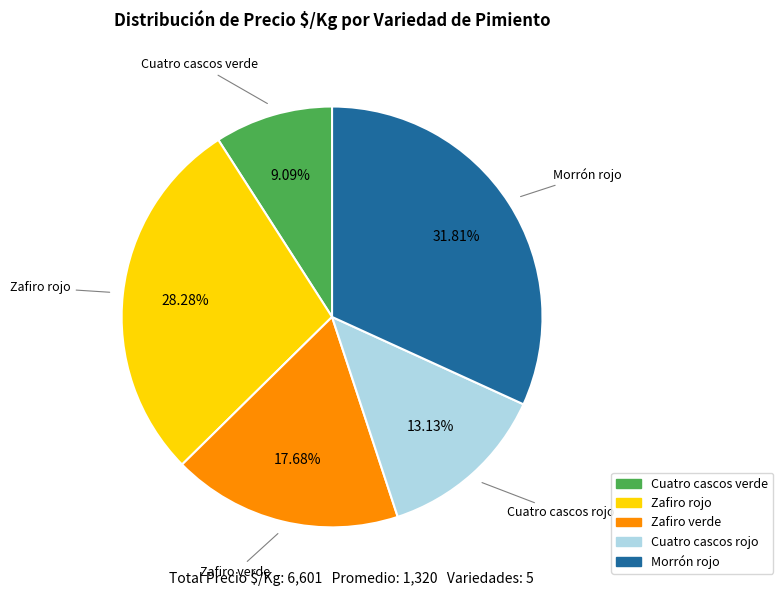

Which category has the smallest portion of the pie?

Cuatro cascos verde